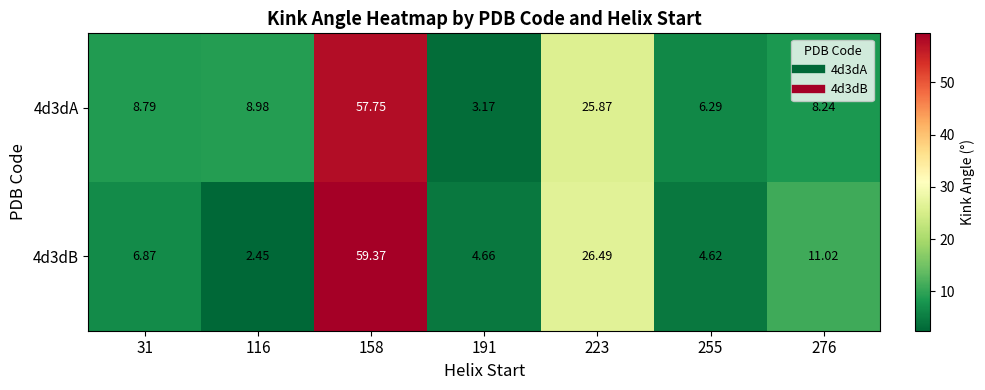

How many values in the 4d3dA series are below 8?

2